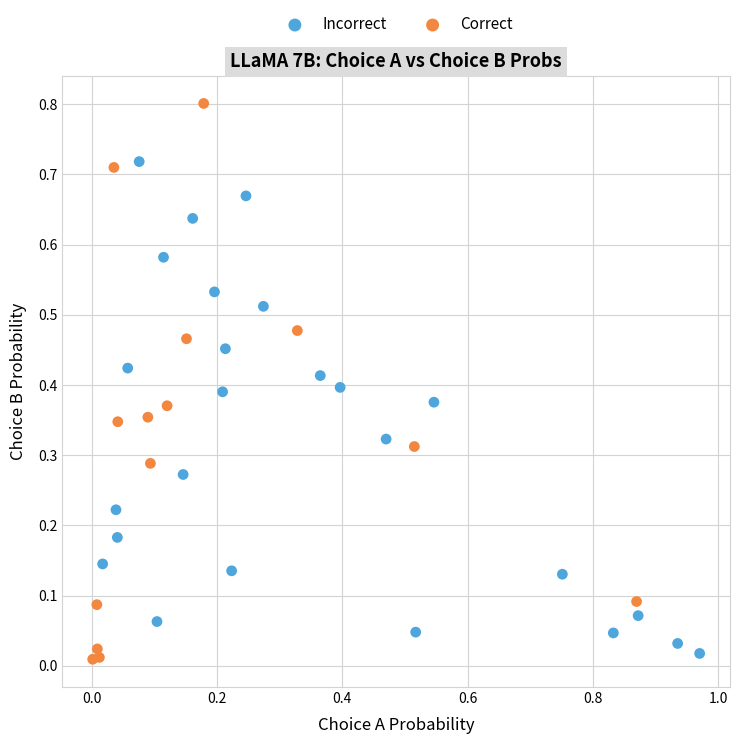

Which series has the widest spread of Y values?

Correct